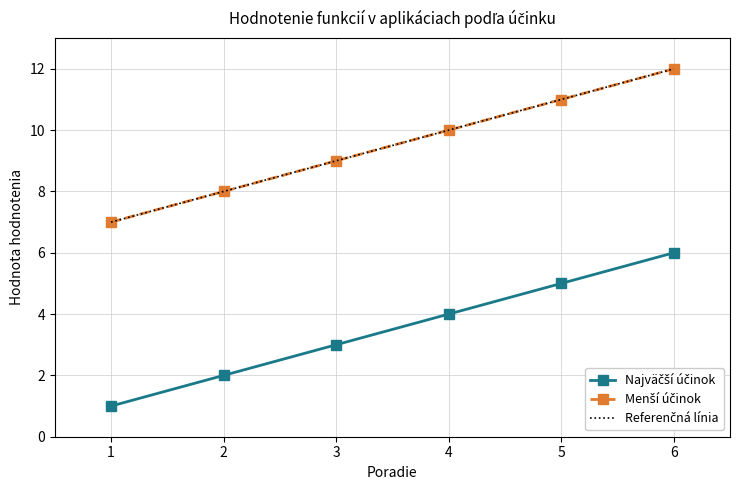

List the series in order of their peak value, lowest first.

Najväčší účinok, Menší účinok